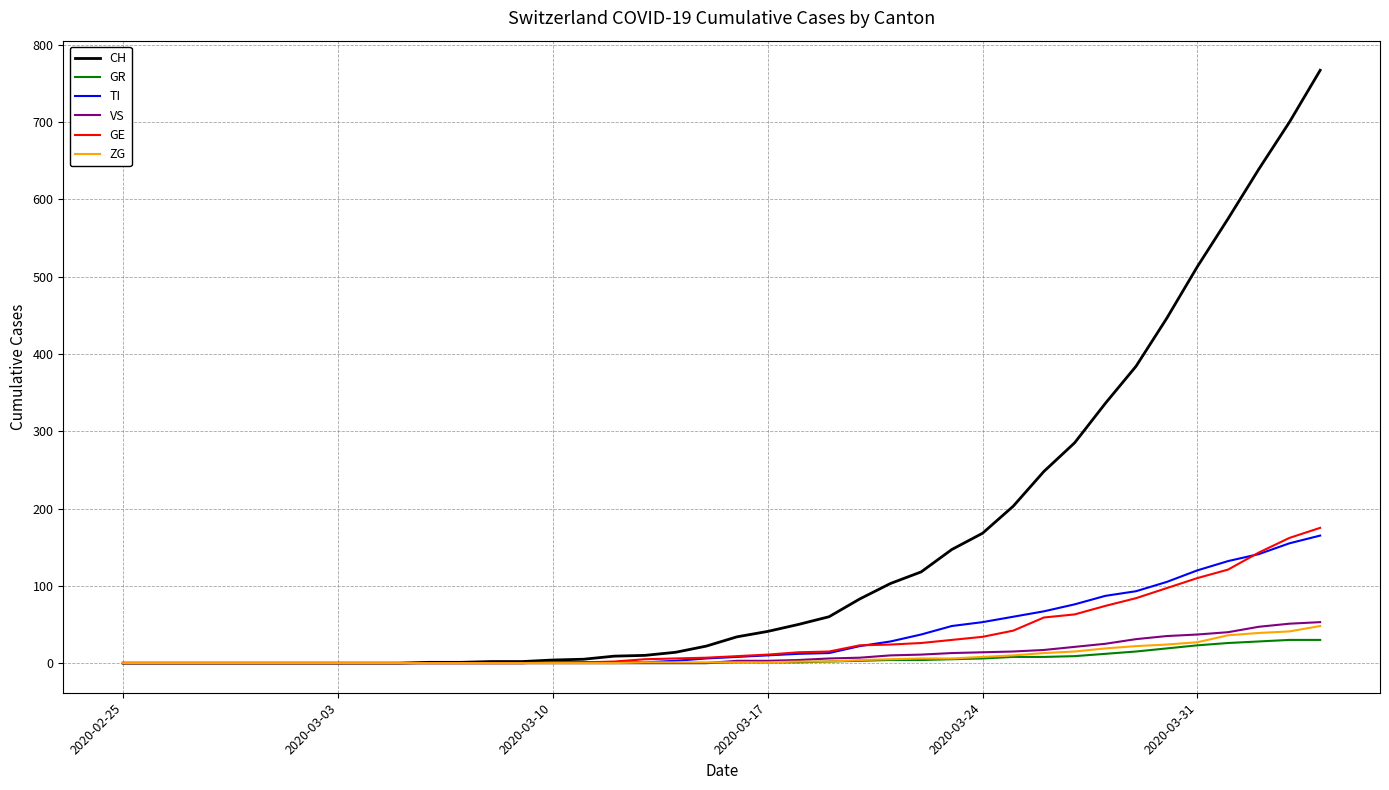

Which series has the widest spread of values?

CH